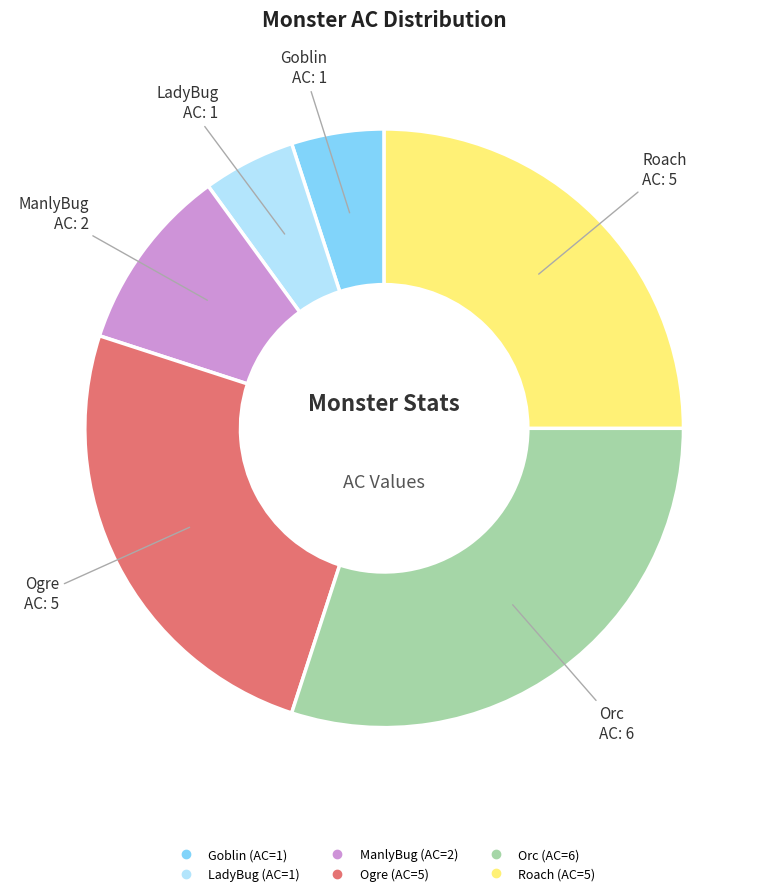

Is there a majority slice in this chart?

No